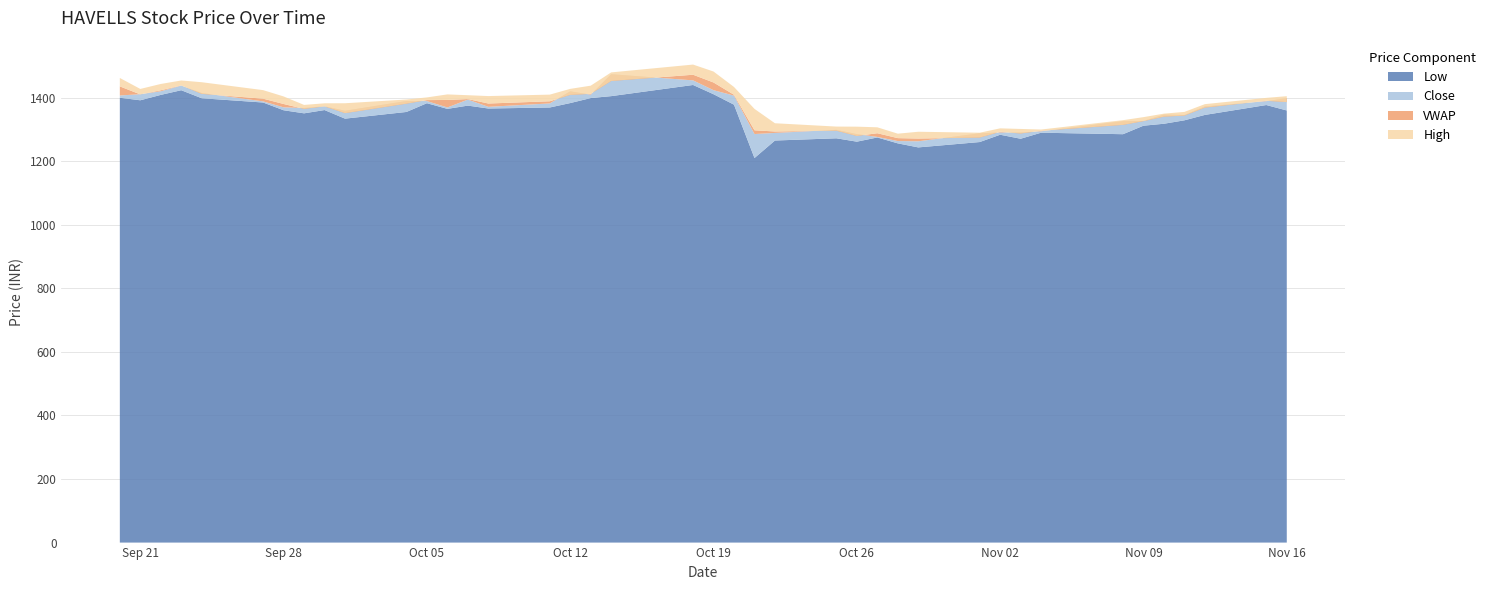

Reading right to left, what are all the values shown in this chart?

VWAP: 2021-11-16=1386.4	2021-11-15=1390.5	2021-11-12=1369.0	2021-11-11=1343.8	2021-11-10=1340.6	2021-11-09=1326.4	2021-11-08=1314.7	2021-11-04=1296.1	2021-11-03=1287.6	2021-11-02=1292.8	2021-11-01=1274.7	2021-10-29=1271.7	2021-10-28=1272.9	2021-10-27=1288.3	2021-10-26=1279.8	2021-10-25=1296.3	2021-10-22=1293.8	2021-10-21=1297.6	2021-10-20=1409.4	2021-10-19=1448.0	2021-10-18=1472.5	2021-10-14=1452.8	2021-10-13=1412.3	2021-10-12=1409.0	2021-10-11=1388.9	2021-10-08=1381.9	2021-10-07=1395.9	2021-10-06=1393.1	2021-10-05=1392.6	2021-10-04=1381.4	2021-10-01=1351.5	2021-09-30=1372.9	2021-09-29=1365.0	2021-09-28=1380.4	2021-09-27=1397.1	2021-09-24=1412.2	2021-09-23=1438.8	2021-09-22=1423.5	2021-09-21=1410.6	2021-09-20=1435.8
Close: 2021-11-16=1398.8	2021-11-15=1389.2	2021-11-12=1372.7	2021-11-11=1345.8	2021-11-10=1347.0	2021-11-09=1326.9	2021-11-08=1326.3	2021-11-04=1294.5	2021-11-03=1290.7	2021-11-02=1290.8	2021-11-01=1288.2	2021-10-29=1263.0	2021-10-28=1263.8	2021-10-27=1276.7	2021-10-26=1285.5	2021-10-25=1299.0	2021-10-22=1289.3	2021-10-21=1285.8	2021-10-20=1406.7	2021-10-19=1423.8	2021-10-18=1454.7	2021-10-14=1474.1	2021-10-13=1409.7	2021-10-12=1420.2	2021-10-11=1382.2	2021-10-08=1371.5	2021-10-07=1394.2	2021-10-06=1369.4	2021-10-05=1389.5	2021-10-04=1389.8	2021-10-01=1359.1	2021-09-30=1373.1	2021-09-29=1367.8	2021-09-28=1369.8	2021-09-27=1388.5	2021-09-24=1414.9	2021-09-23=1438.2	2021-09-22=1420.5	2021-09-21=1411.1	2021-09-20=1407.2
High: 2021-11-16=1405.0	2021-11-15=1399.7	2021-11-12=1379.9	2021-11-11=1355.5	2021-11-10=1350.0	2021-11-09=1339.0	2021-11-08=1329.5	2021-11-04=1300.0	2021-11-03=1301.8	2021-11-02=1303.7	2021-11-01=1290.0	2021-10-29=1293.0	2021-10-28=1287.0	2021-10-27=1307.0	2021-10-26=1309.0	2021-10-25=1309.3	2021-10-22=1319.8	2021-10-21=1365.0	2021-10-20=1433.9	2021-10-19=1482.5	2021-10-18=1504.5	2021-10-14=1479.8	2021-10-13=1438.0	2021-10-12=1428.0	2021-10-11=1409.8	2021-10-08=1405.3	2021-10-07=1408.0	2021-10-06=1410.5	2021-10-05=1401.1	2021-10-04=1394.5	2021-10-01=1382.7	2021-09-30=1382.5	2021-09-29=1377.5	2021-09-28=1404.2	2021-09-27=1424.0	2021-09-24=1448.9	2021-09-23=1454.3	2021-09-22=1443.4	2021-09-21=1427.8	2021-09-20=1462.3
Low: 2021-11-16=1360.0	2021-11-15=1377.1	2021-11-12=1346.0	2021-11-11=1329.0	2021-11-10=1318.2	2021-11-09=1312.0	2021-11-08=1285.3	2021-11-04=1290.0	2021-11-03=1271.0	2021-11-02=1283.6	2021-11-01=1260.6	2021-10-29=1243.8	2021-10-28=1256.5	2021-10-27=1275.0	2021-10-26=1261.8	2021-10-25=1272.4	2021-10-22=1265.4	2021-10-21=1210.3	2021-10-20=1378.2	2021-10-19=1411.1	2021-10-18=1440.2	2021-10-14=1405.1	2021-10-13=1399.0	2021-10-12=1383.3	2021-10-11=1369.3	2021-10-08=1366.2	2021-10-07=1375.2	2021-10-06=1365.0	2021-10-05=1382.8	2021-10-04=1355.3	2021-10-01=1334.2	2021-09-30=1361.3	2021-09-29=1351.0	2021-09-28=1360.7	2021-09-27=1385.0	2021-09-24=1398.5	2021-09-23=1423.7	2021-09-22=1409.0	2021-09-21=1392.0	2021-09-20=1400.0